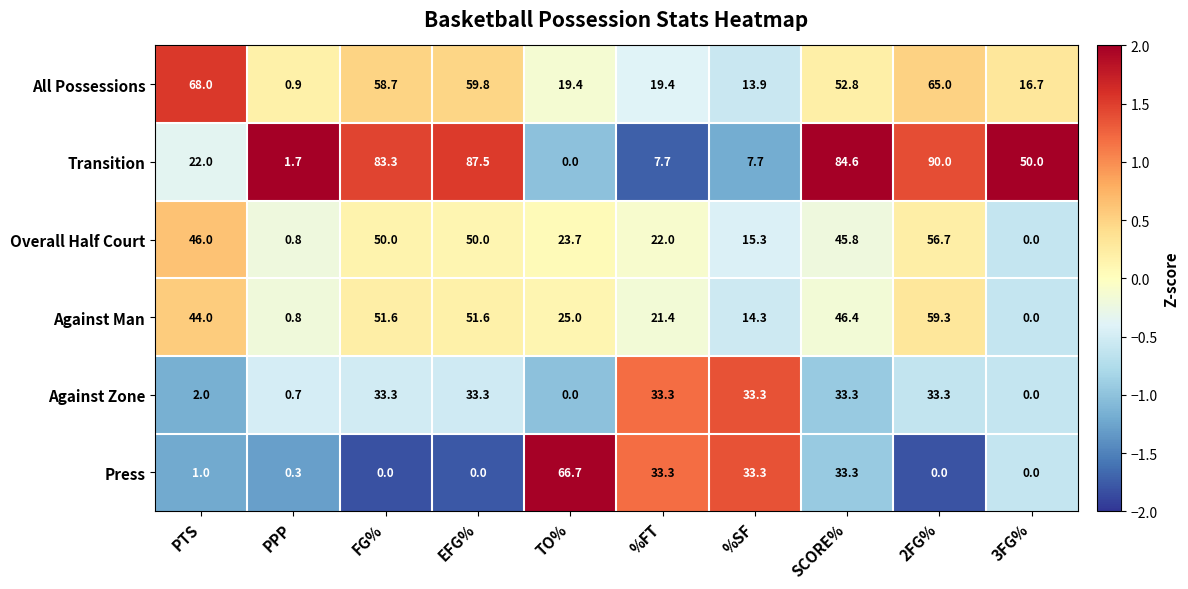

What is the maximum value shown in the chart?

90.0